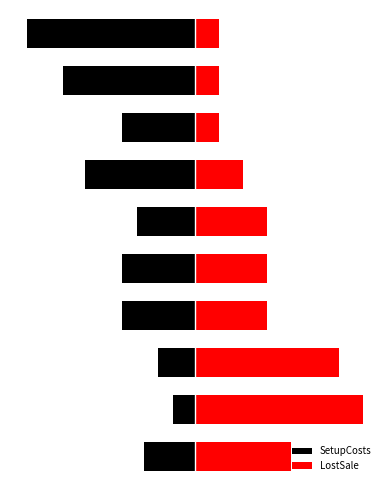

Reading right to left, what are all the values shown in this chart?

SetupCosts: -100.0	-78.3	-43.5	-65.2	-34.8	-43.5	-43.5	-21.7	-13.0	-30.4
LostSale: 14.3	14.3	14.3	28.6	42.9	42.9	42.9	85.7	100.0	57.1